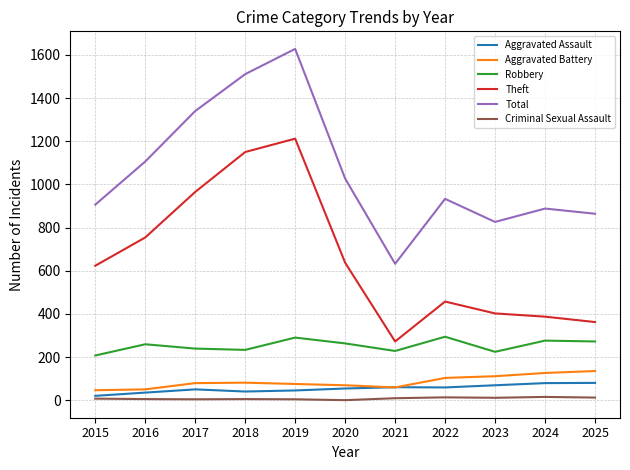

At 2017, list the series in order from largest to smallest.

Total, Theft, Robbery, Aggravated Battery, Aggravated Assault, Criminal Sexual Assault